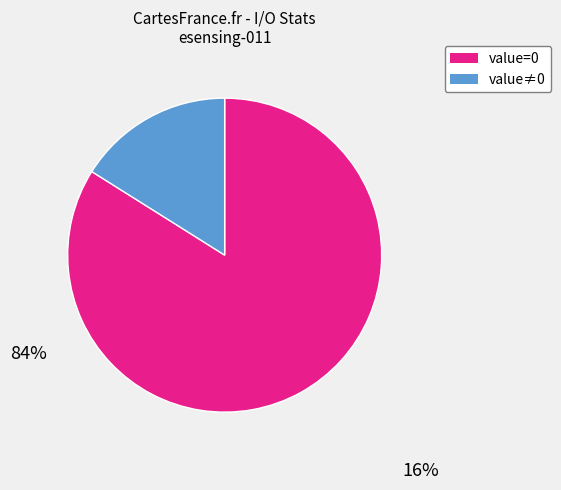

Count the number of slices in the pie.

2